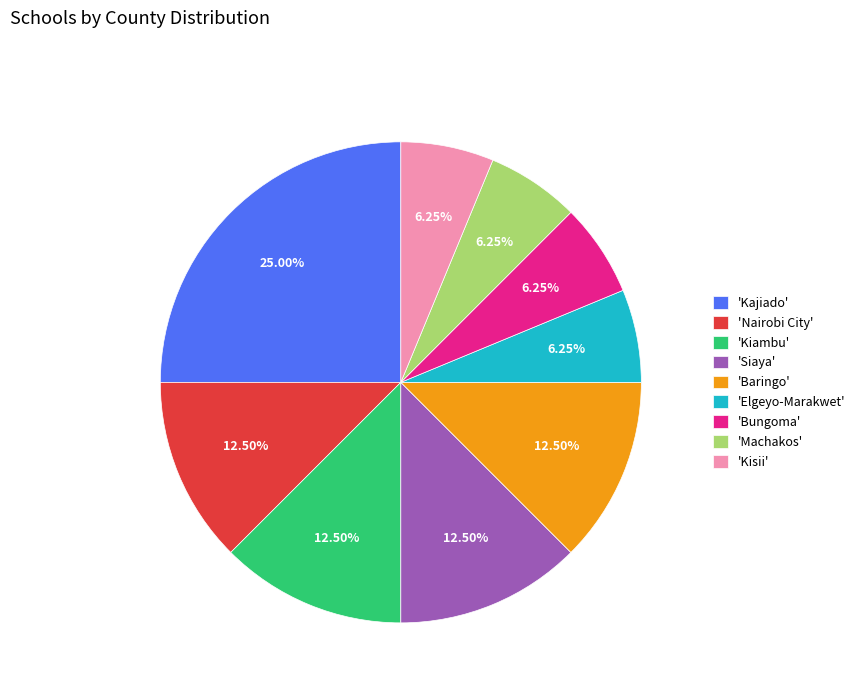

Which has a higher value, 'Siaya' or 'Kisii'?

'Siaya'